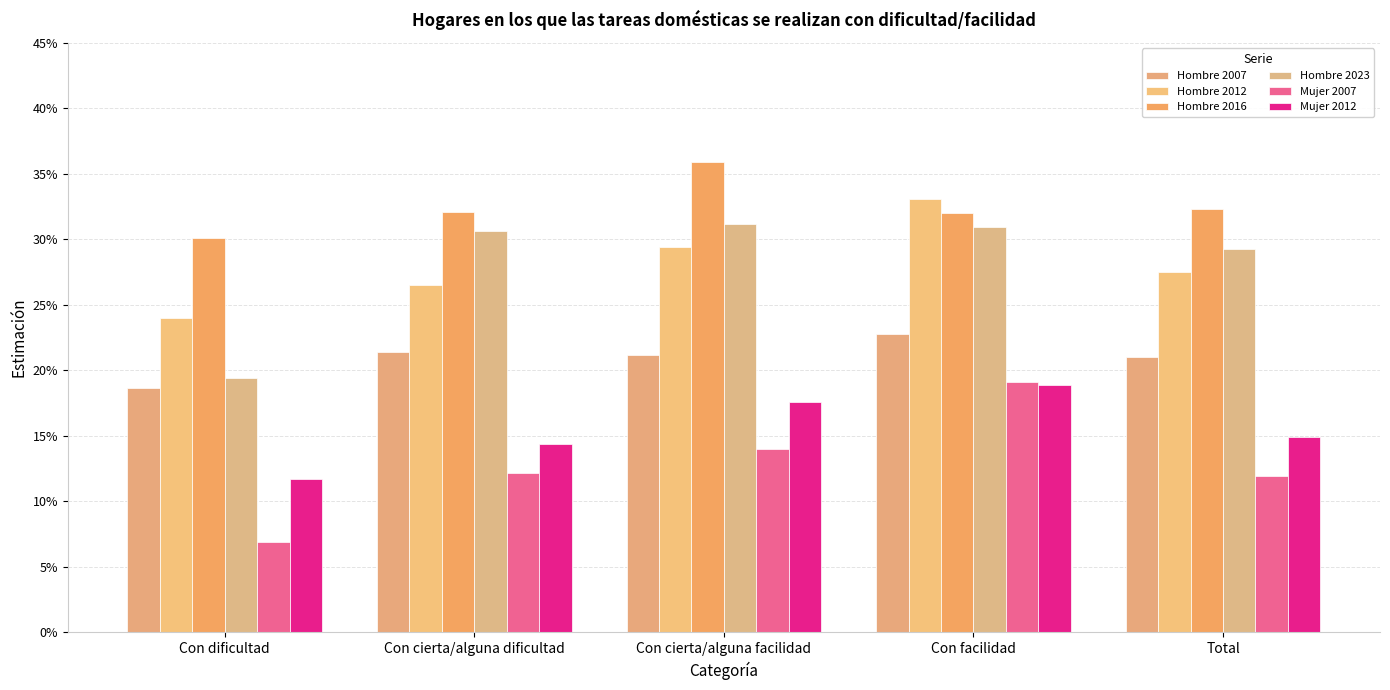

What value does the Hombre 2012 series have at Con cierta/alguna facilidad?

0.3